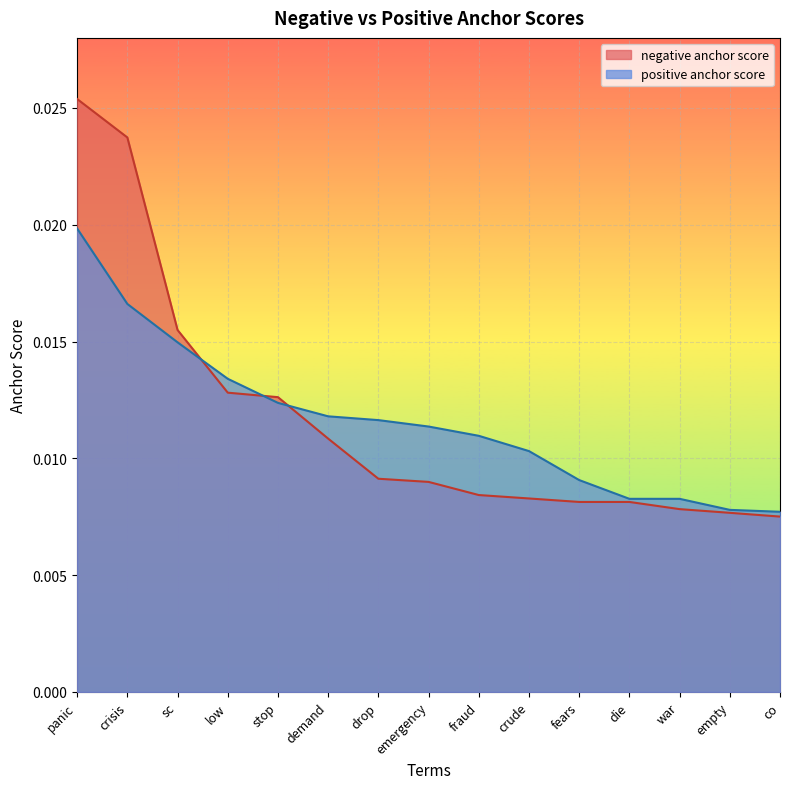

Which series has the largest range (max minus min)?

negative anchor score